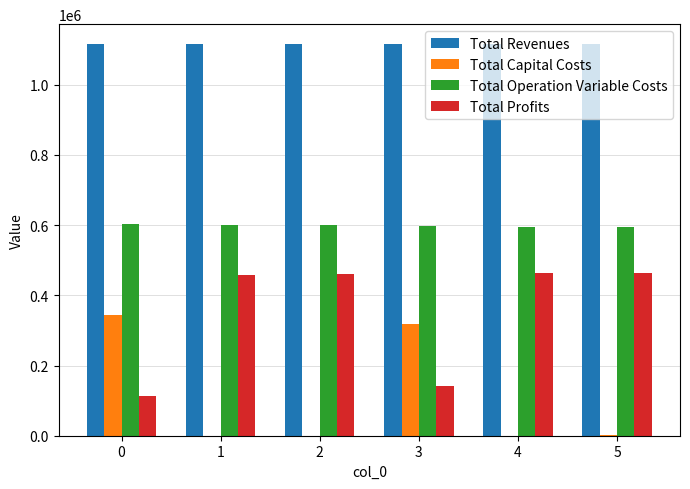

The value of Total Profits at 4 is 463014.8. True or false?

True